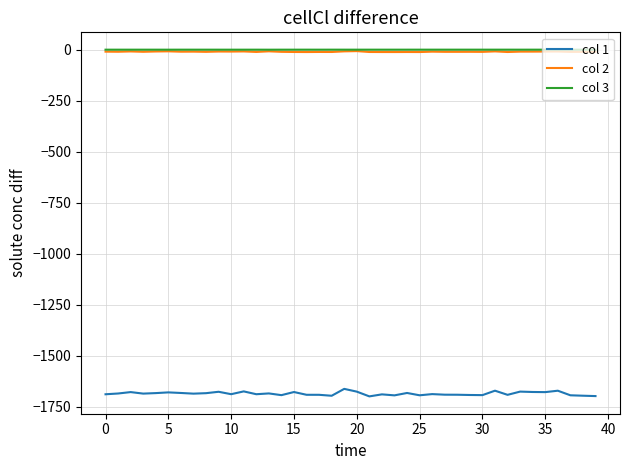

What are all the series names shown in the legend?

col 1, col 2, col 3